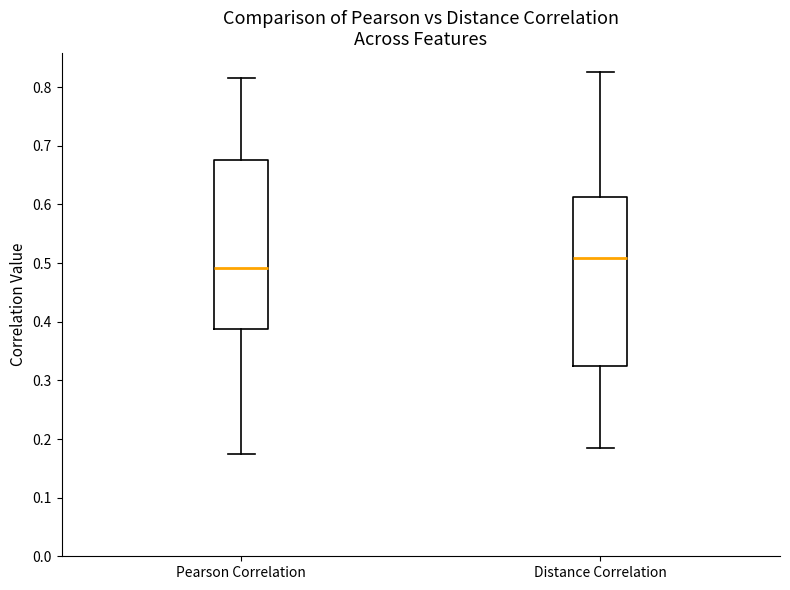

Which box's median line is the lowest?

Pearson Correlation